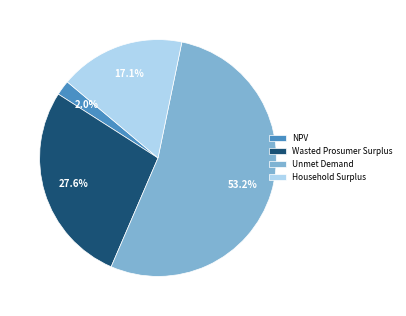

The Unmet Demand slice represents 67% of the pie. True or false?

False